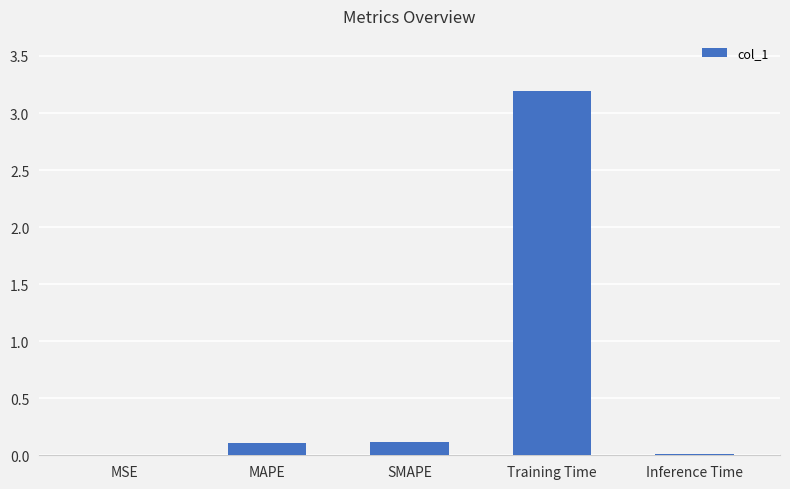

What is the sum of the values at MAPE and MSE?

0.1